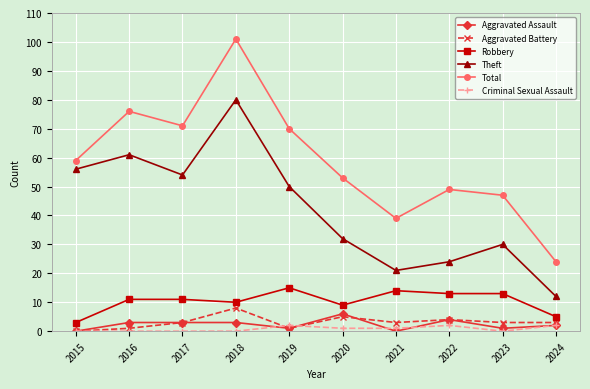

True or false: Total has more than 0 points higher than both neighbors.

True